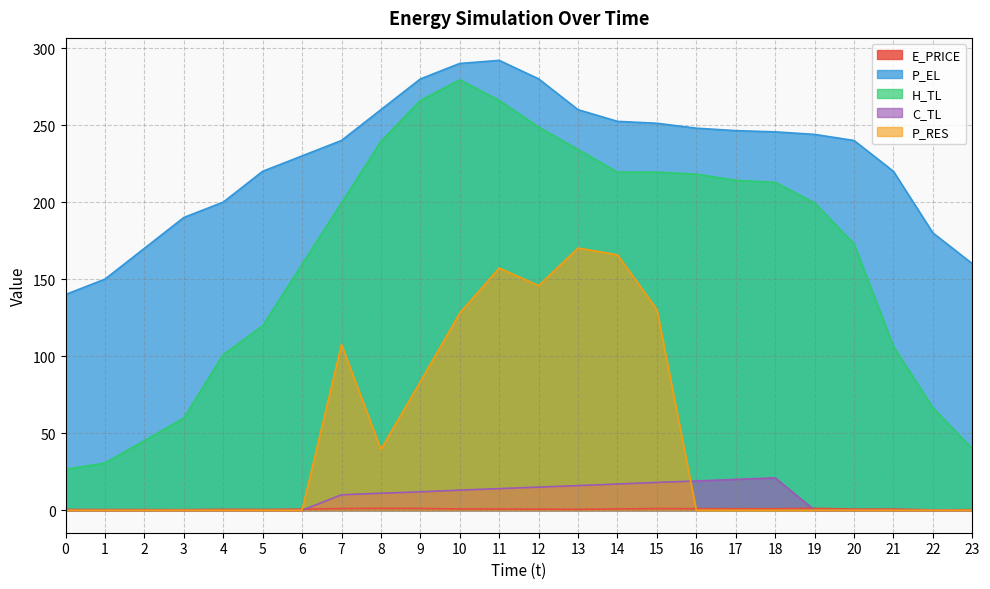

How many interior local peaks does the P_RES series have?

3